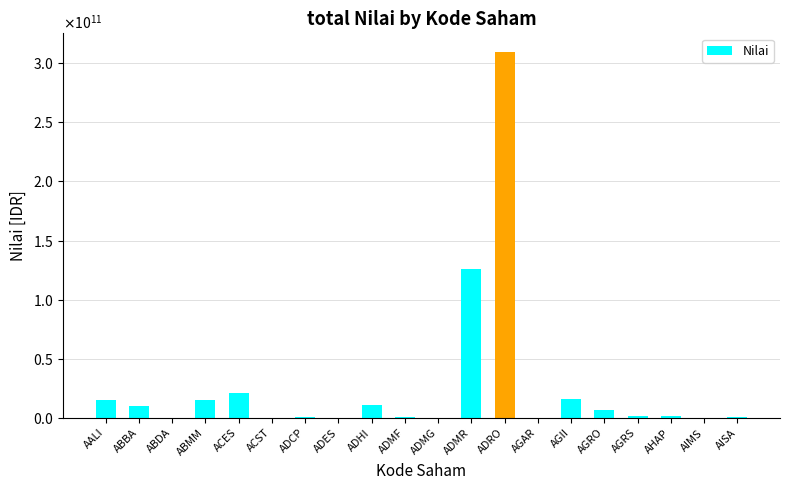

Where is the data nearest to the value 154861109000?

ADMR